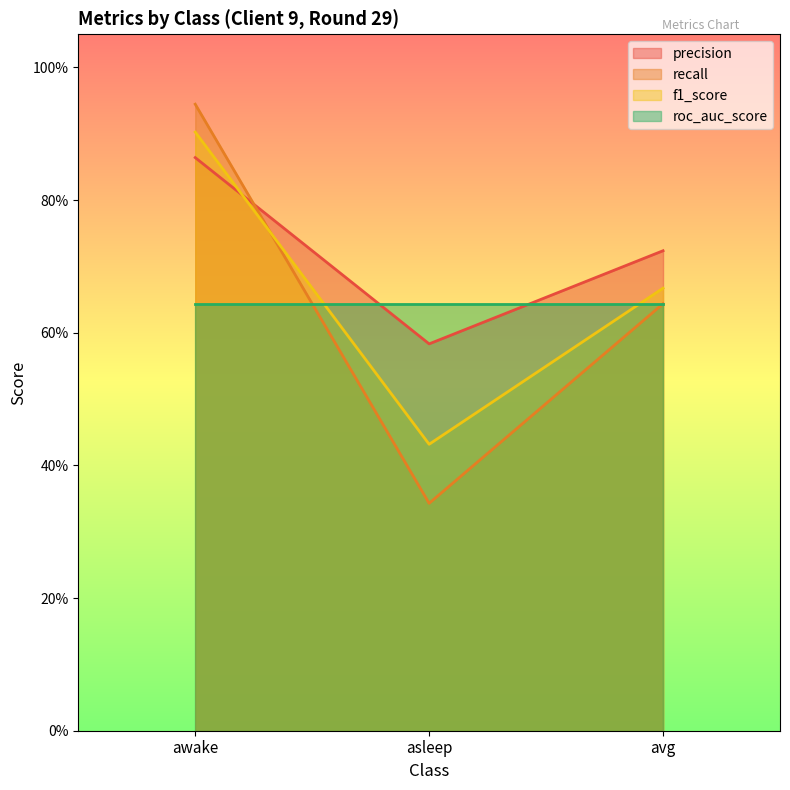

At avg, list the series in order from largest to smallest.

precision, f1_score, recall